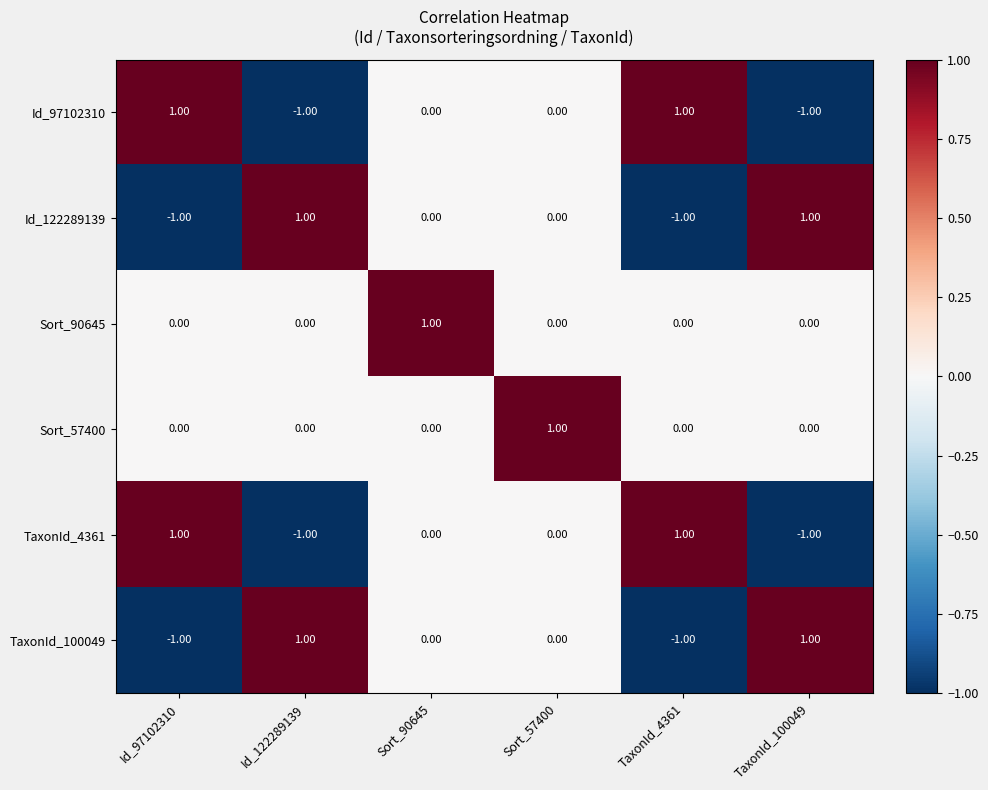

Is the value of Sort_90645 at Sort_90645 greater than the value of Sort_57400 at TaxonId_4361?

Yes